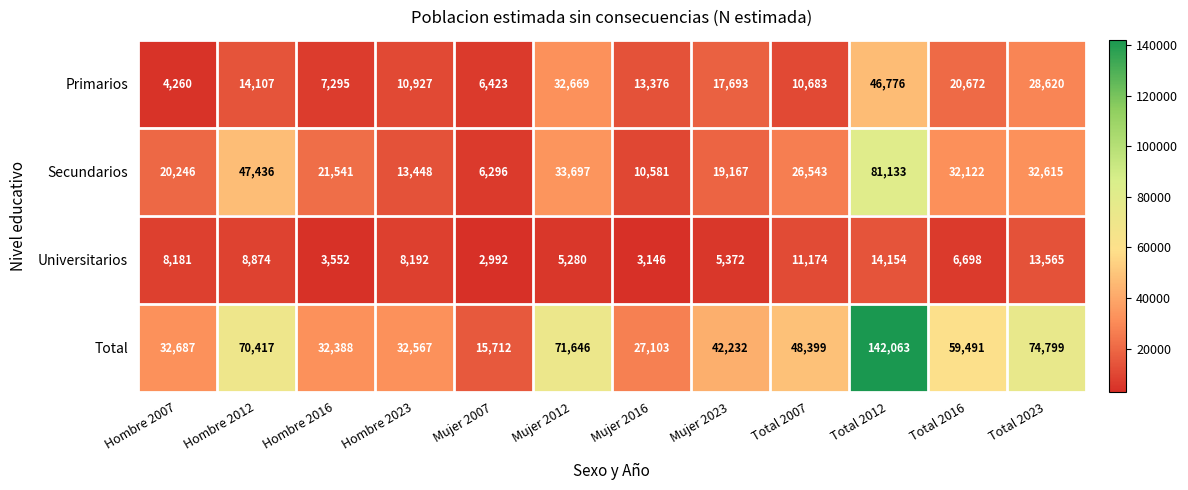

What is the spread (max minus min) of values at Hombre 2007?

28427